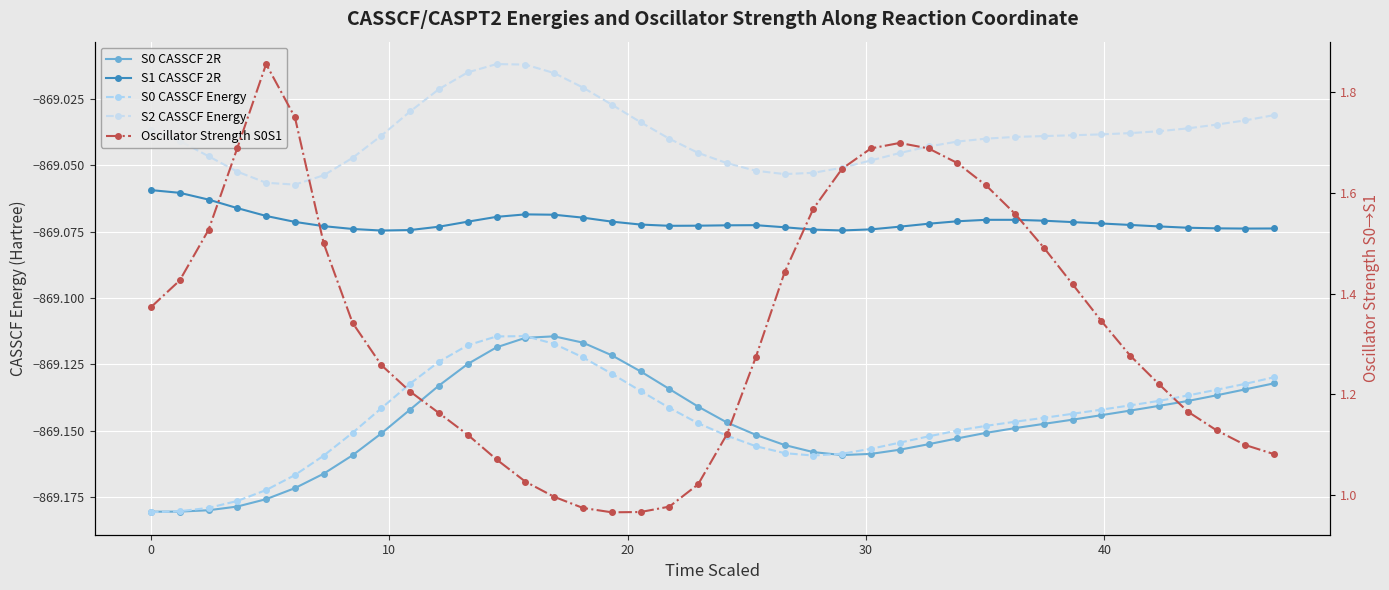

Which series has the largest range (max minus min)?

Oscillator Strength S0S1